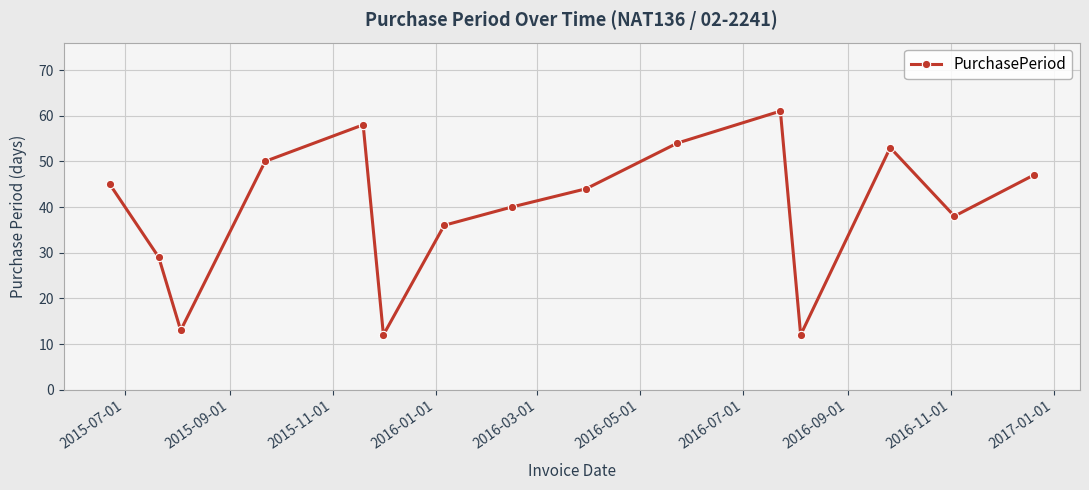

What is the minimum value shown in the chart?

12